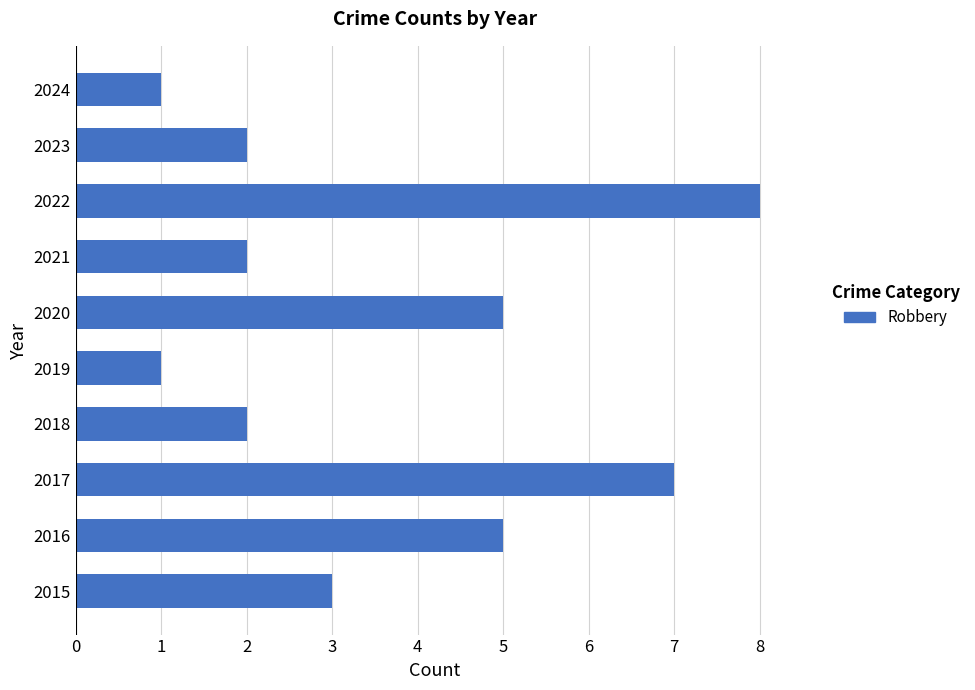

The value at 2015 is 5. True or false?

False